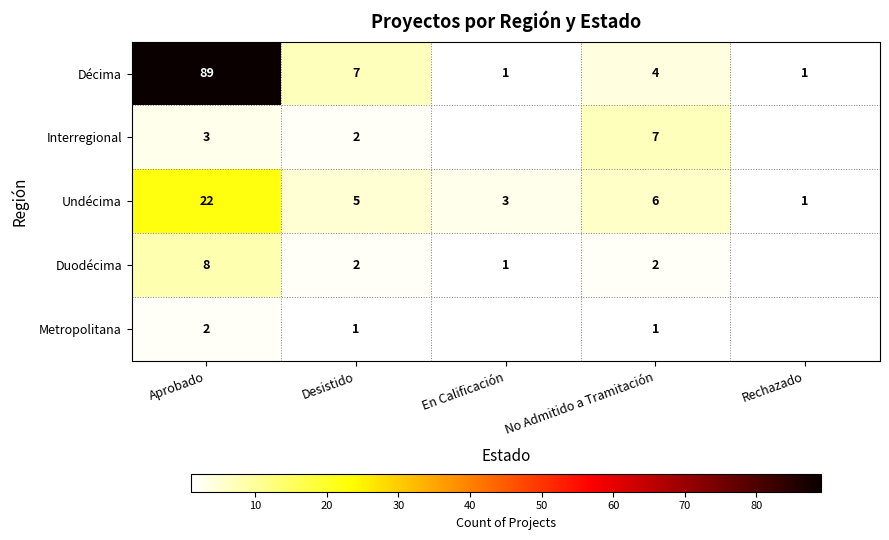

The value of Interregional at Desistido is 3. True or false?

False